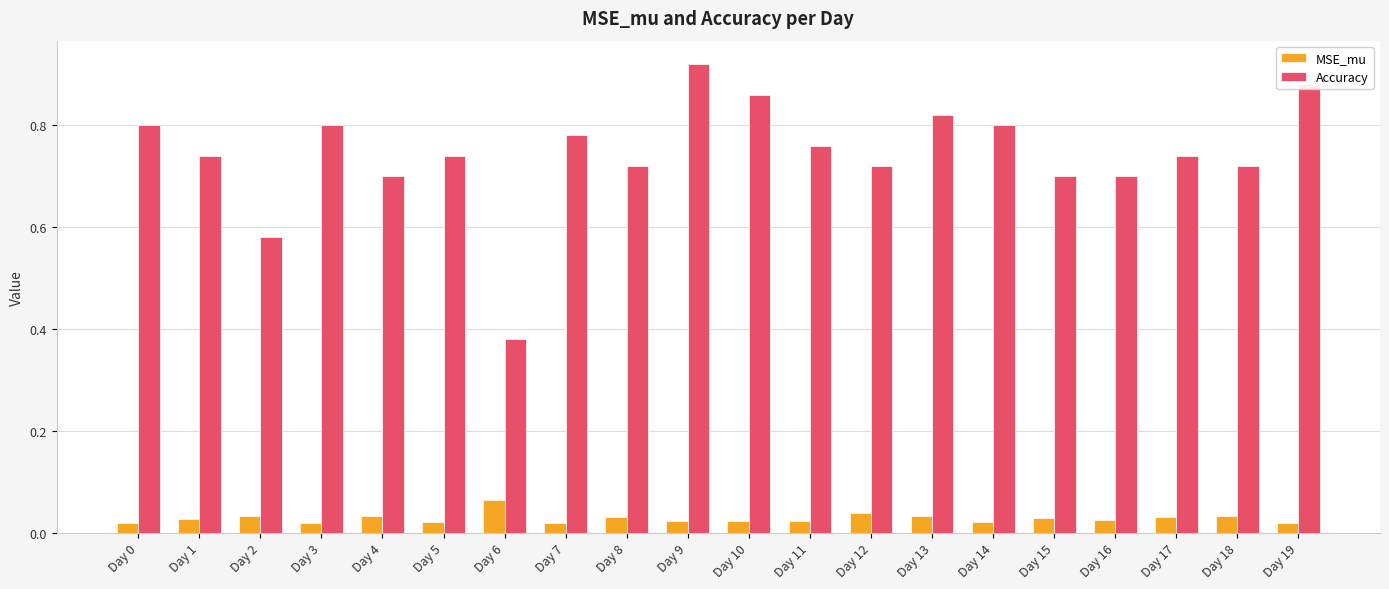

Is it true that Accuracy equals 0.4 at Day 10?

False